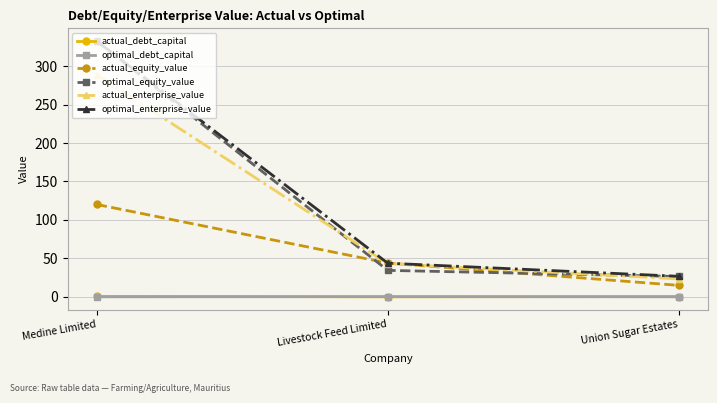

At which category is the sum across all series the highest?

Medine Limited